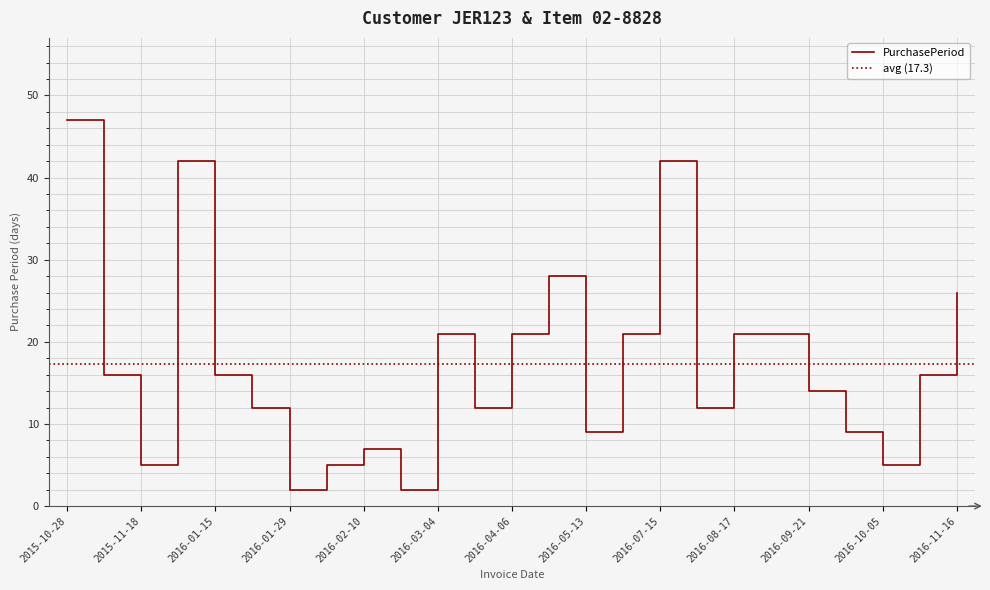

What is the value of the 12th point from the left?

12